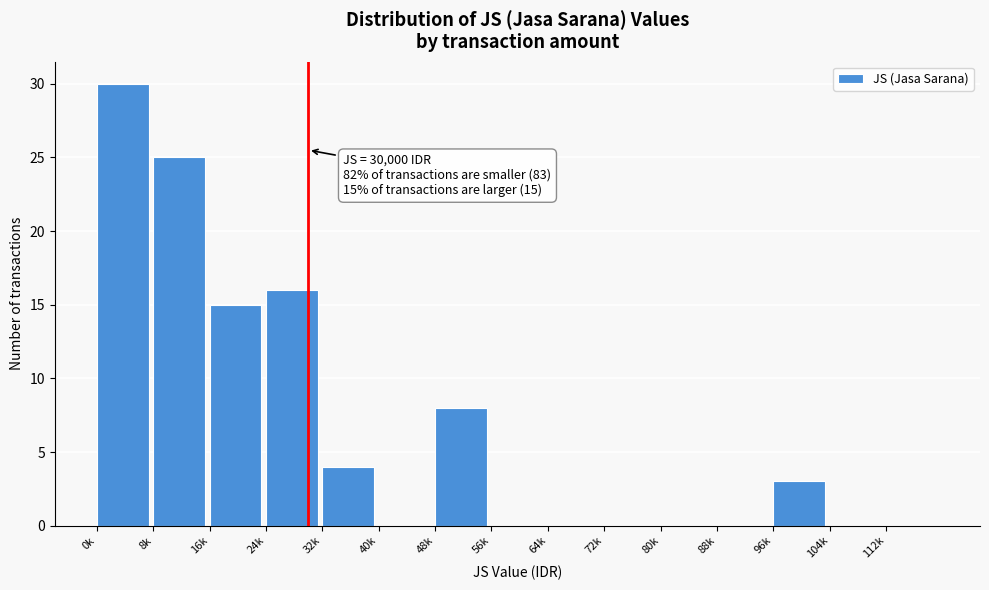

Reading left to right, extract all data points from this chart.

0k=30	8k=25	16k=15	24k=16	32k=4	40k=0	48k=8	56k=0	64k=0	72k=0	80k=0	88k=0	96k=3	104k=0	112k=0